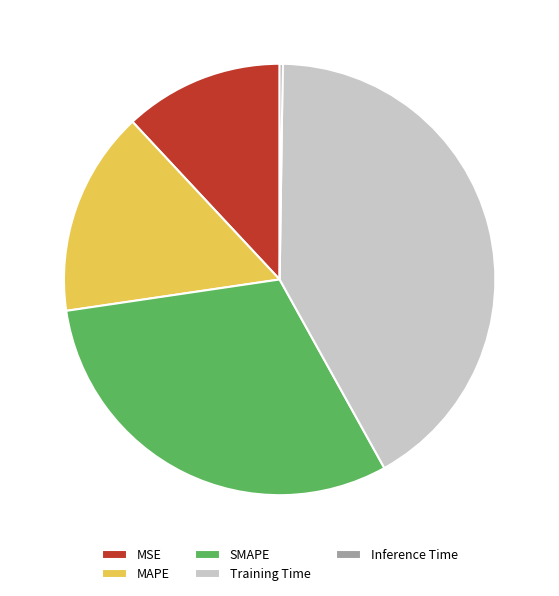

Is it true that SMAPE is 31% of the pie?

True